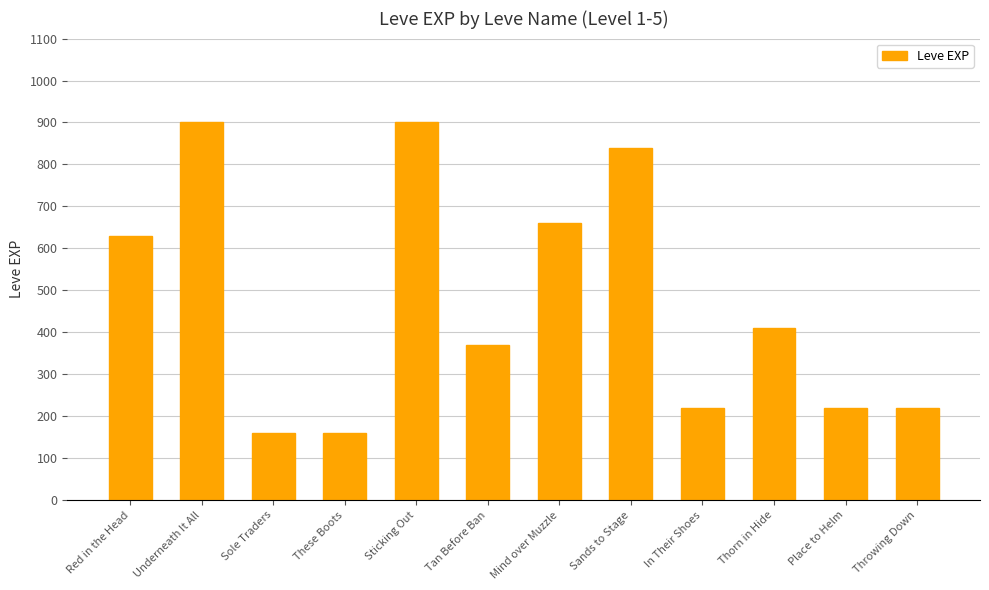

Between Tan Before Ban and In Their Shoes, which is larger?

Tan Before Ban